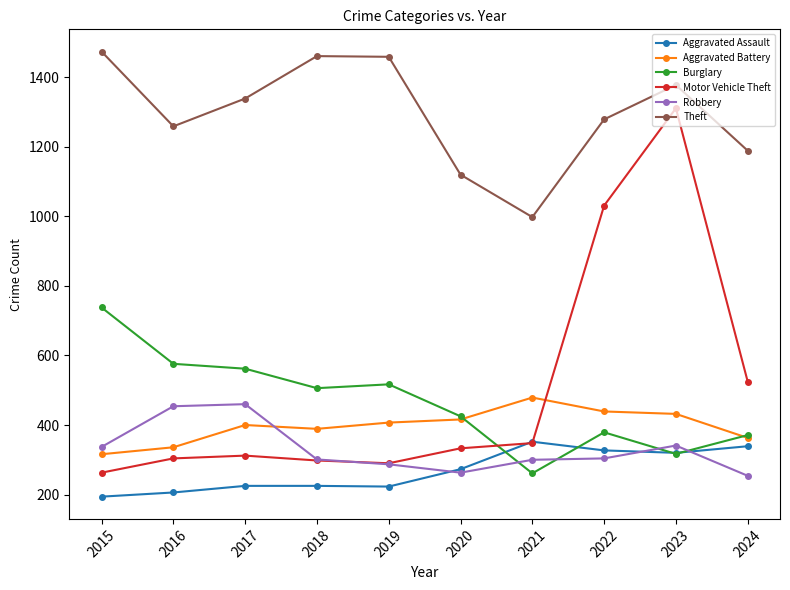

The value of Burglary at 2022 is 379. True or false?

True